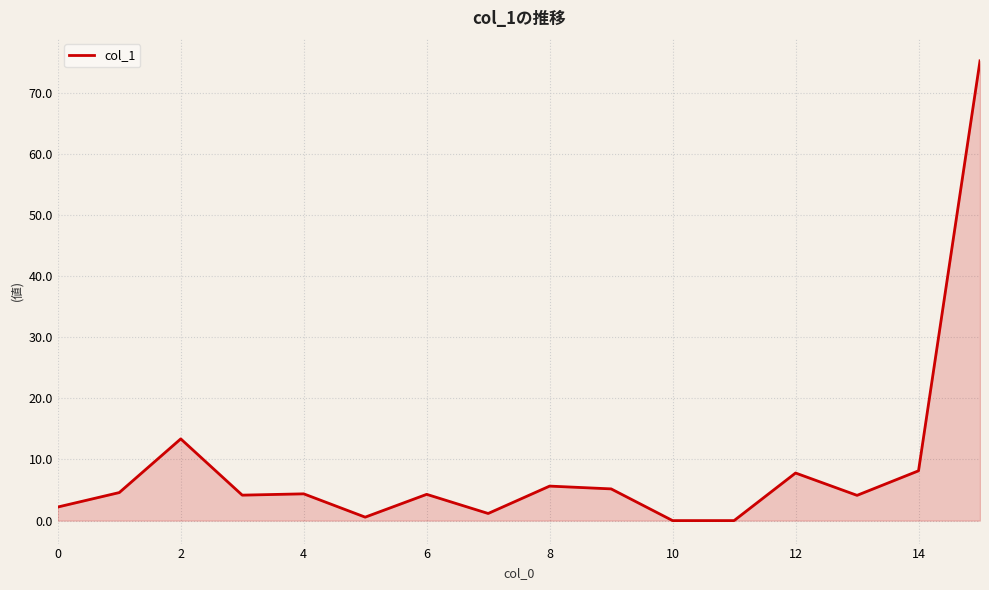

Does the chart have visible grid lines?

Yes